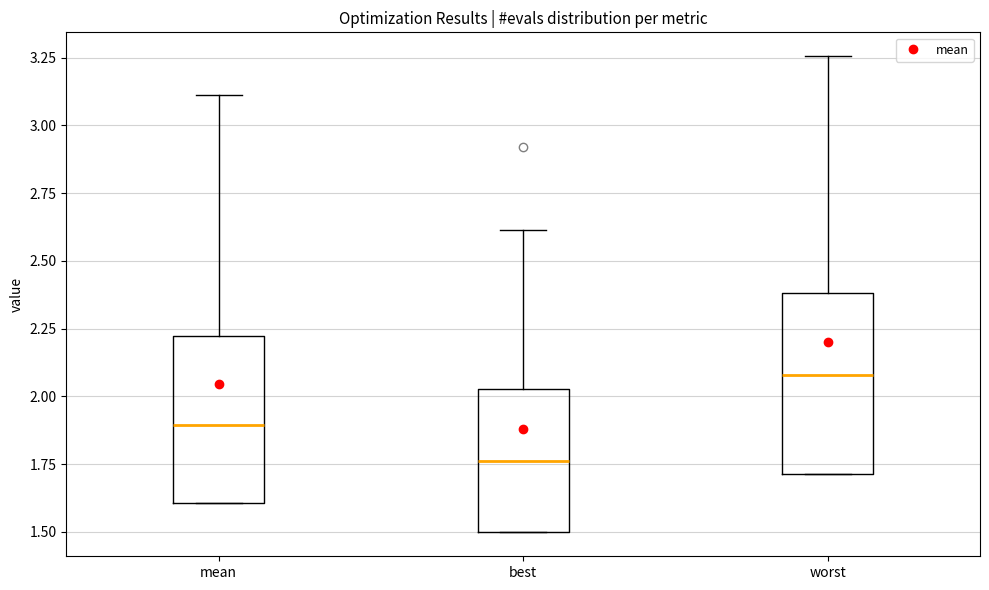

Reading left to right, transcribe this box plot: for each box, give where its median line is, the range the box spans, and where its two whiskers end, as read against the y-axis. The values are not printed on the chart, so give them approximately, as read against the axis.

mean: median 1.90, box 1.60 to 2.20, whiskers 1.60 to 3.10
best: median 1.75, box 1.50 to 2.05, whiskers 1.50 to 2.60
worst: median 2.10, box 1.70 to 2.40, whiskers 1.70 to 3.25